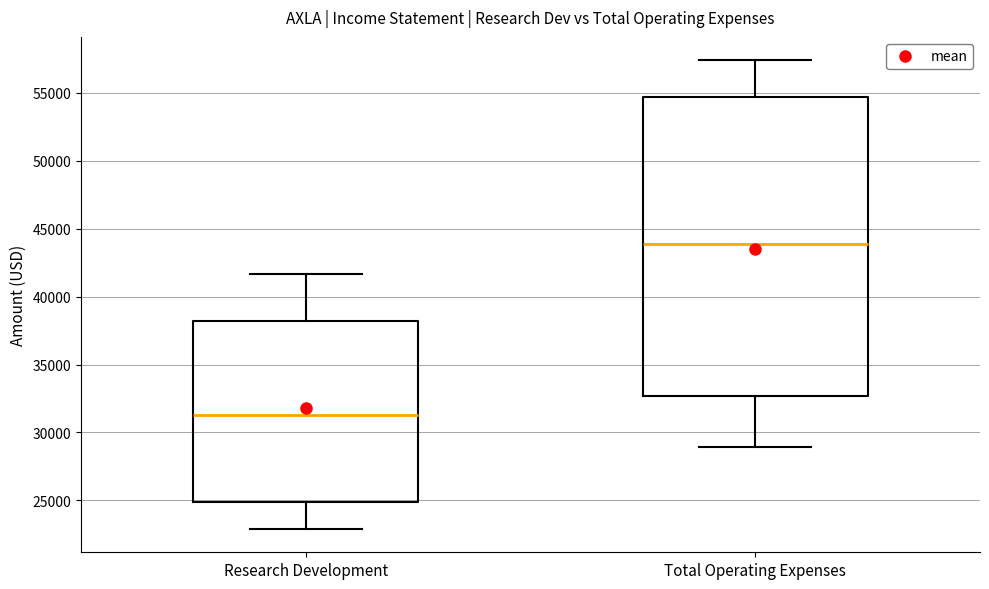

Reading left to right, read every box against the y-axis: the position of its median line, the range the box covers, and the ends of its whiskers. The values are not printed on the chart, so give them approximately, as read against the axis.

Research Development: median 31500, box 25000 to 38000, whiskers 23000 to 41500
Total Operating Expenses: median 44000, box 32500 to 54500, whiskers 29000 to 57500